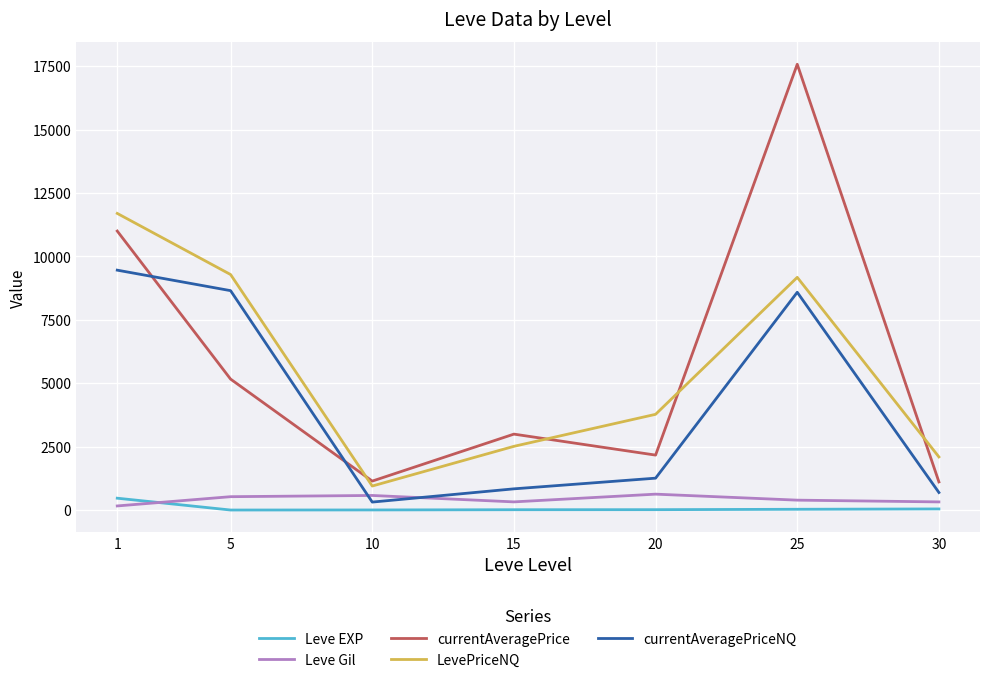

The currentAveragePrice series shows 14724.7 at 1. True or false?

False